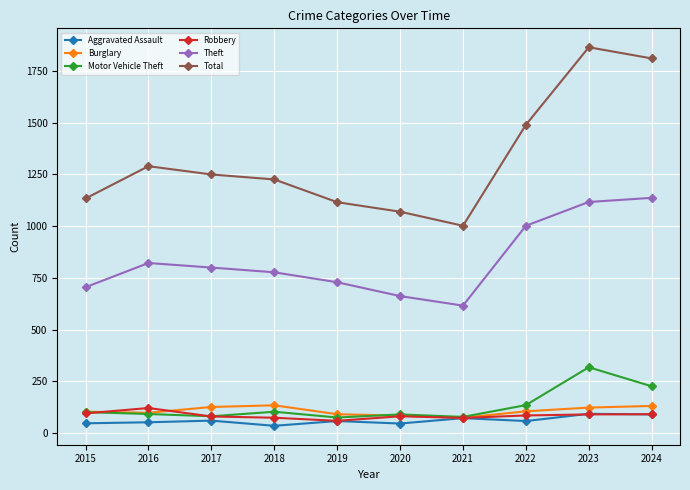

How many lines are shown in the chart?

6